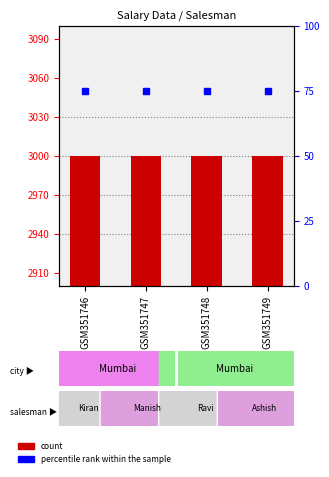

What is the highest value of the percentile rank within the sample series?

75